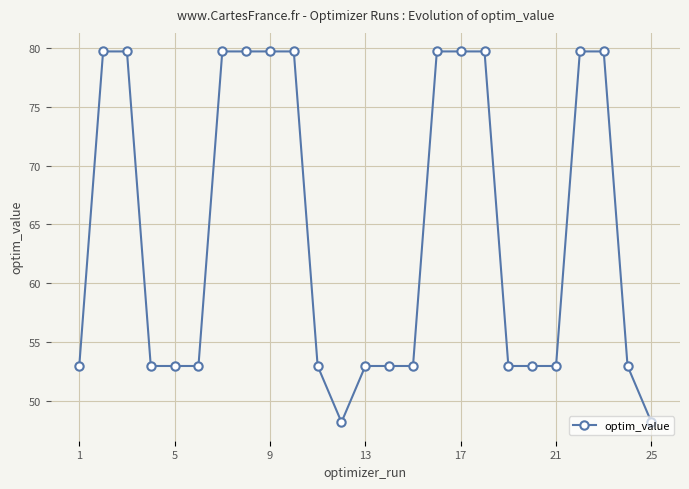

What is the greatest value displayed?

79.7